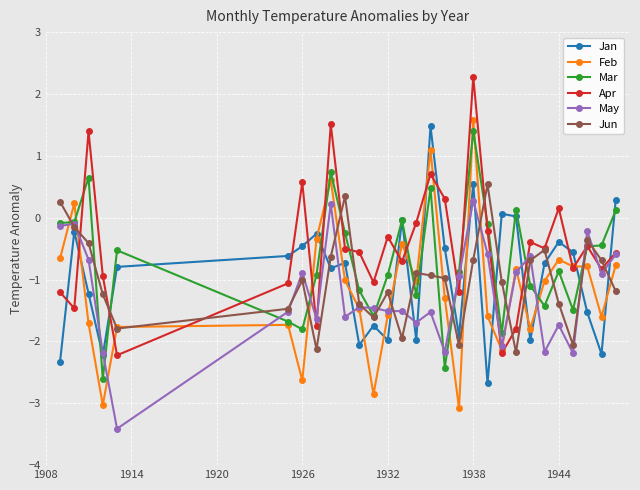

How many data points in May are above -1?

13